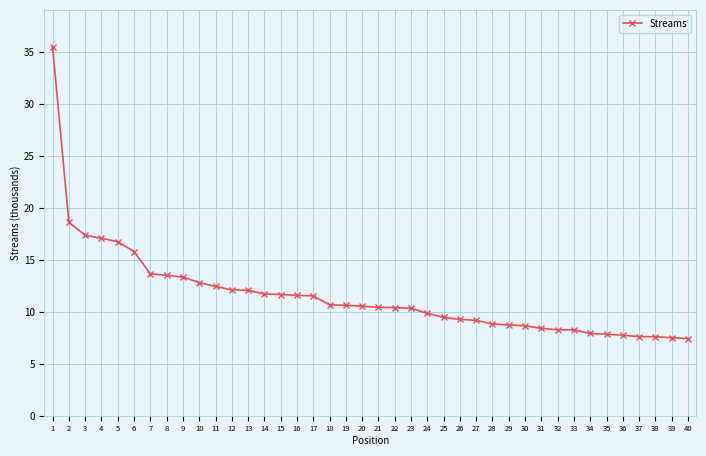

What is the ratio of the value at 31 to the value at 6?

0.5